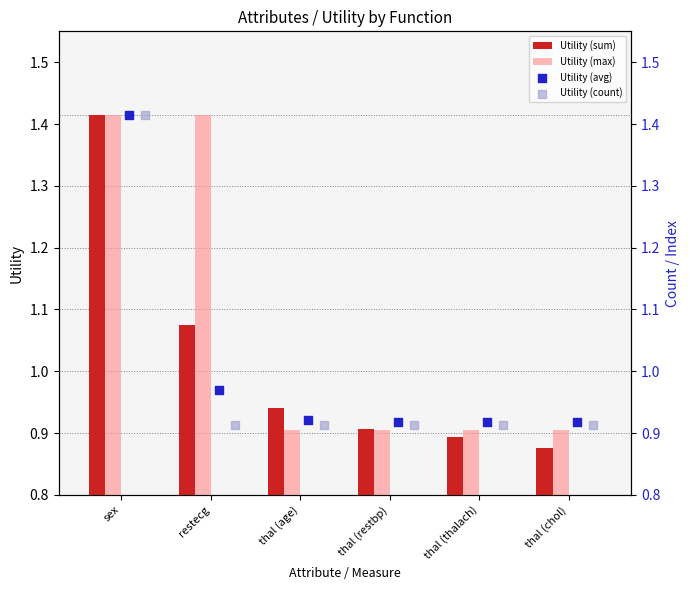

Which series reaches the minimum Y coordinate?

Utility (sum)